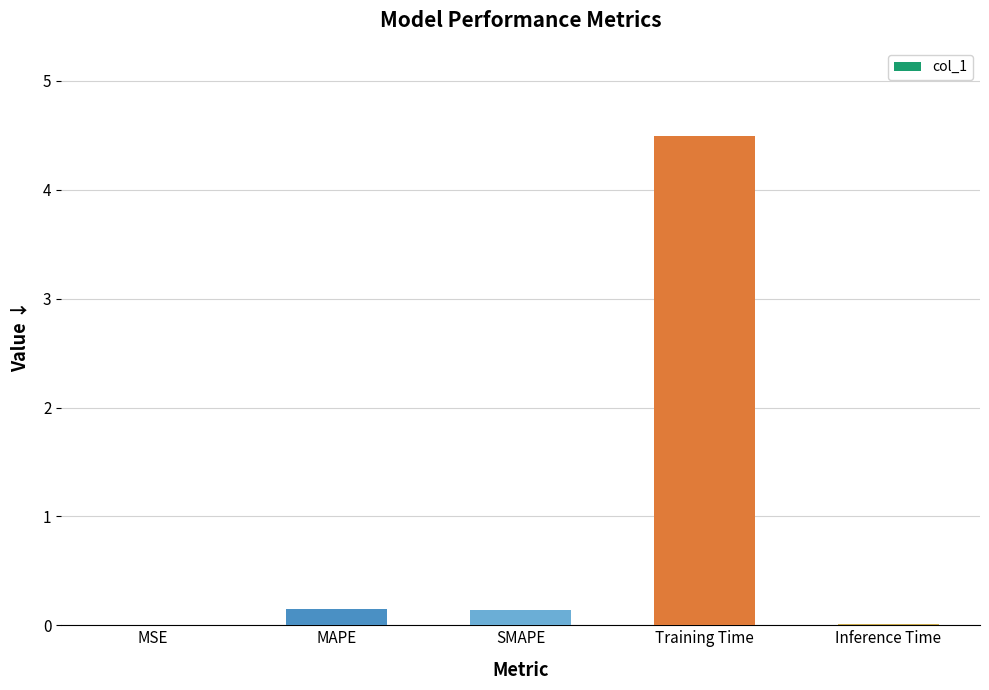

How many distinct data groups are displayed?

1